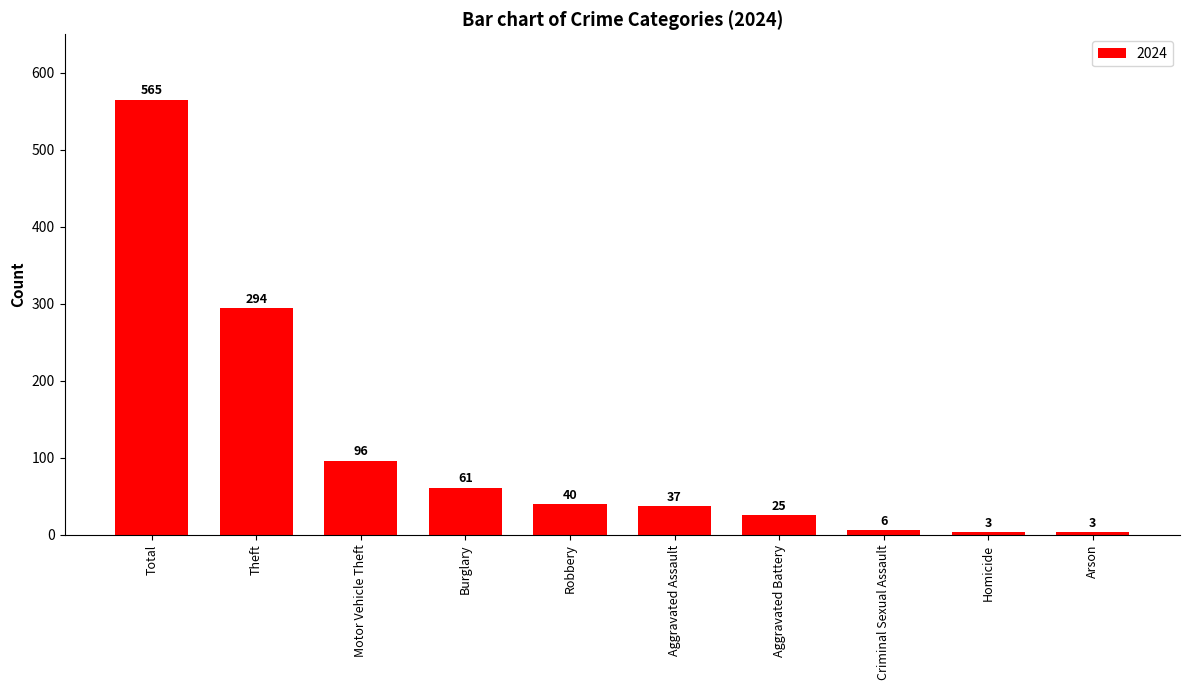

How many bars are there in total?

10